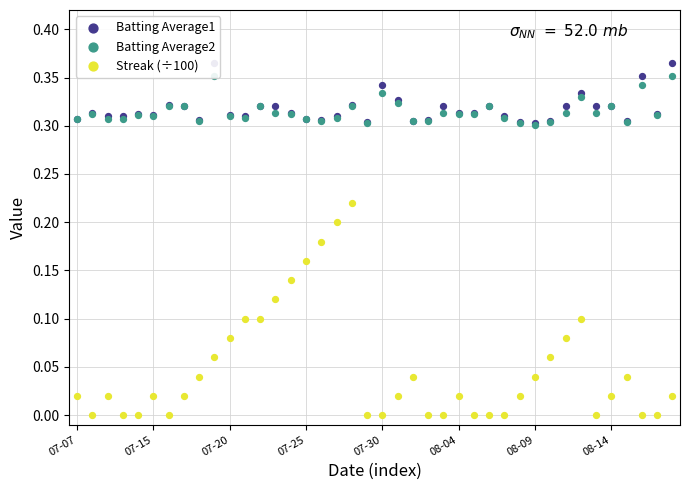

Is the value of Batting Average1 at 34 greater than the value of Batting Average2 at 28?

Yes